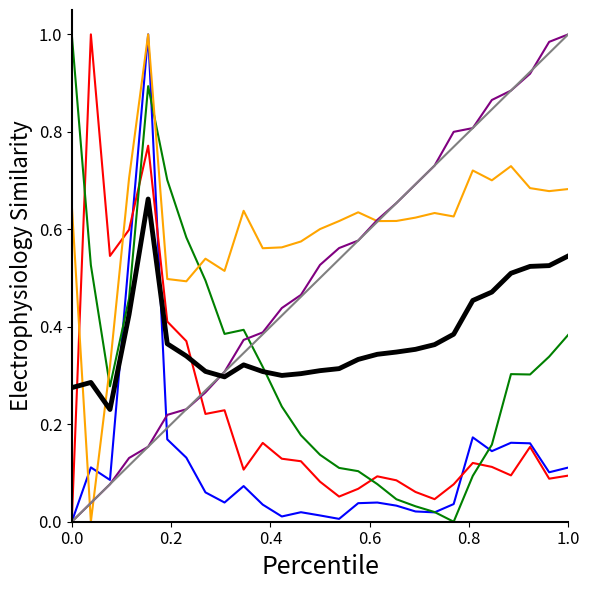

Is this an area chart (filled region under the line)?

No